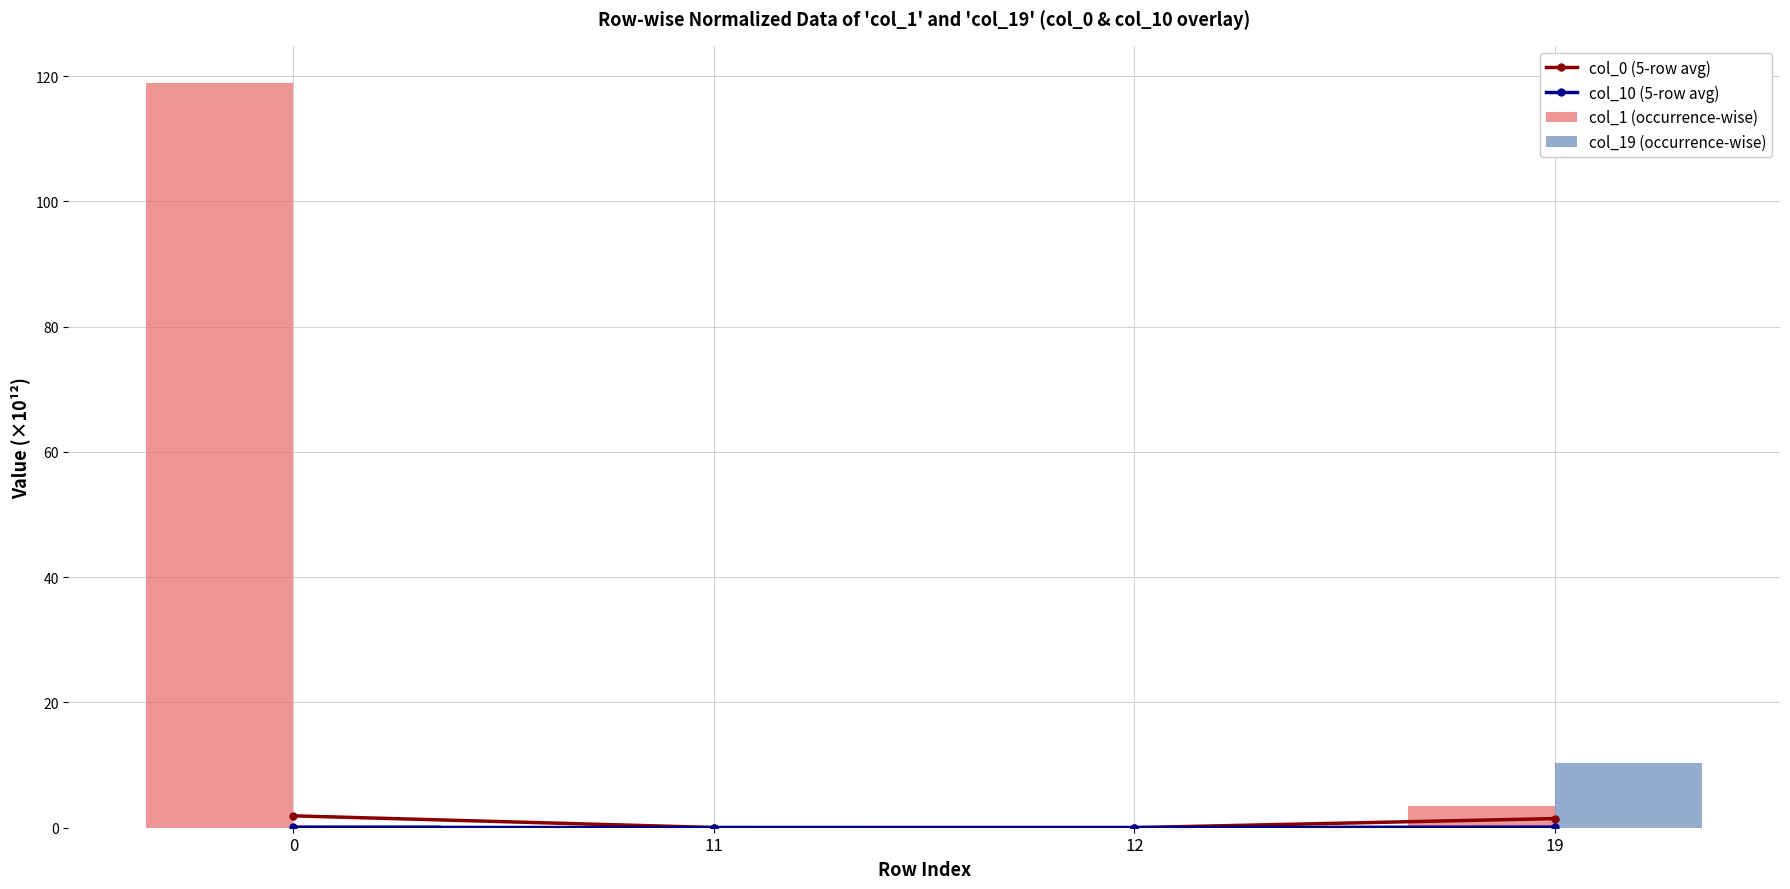

List the labels in order of col_10 (5-row avg) value, smallest first.

11, 12, 0, 19